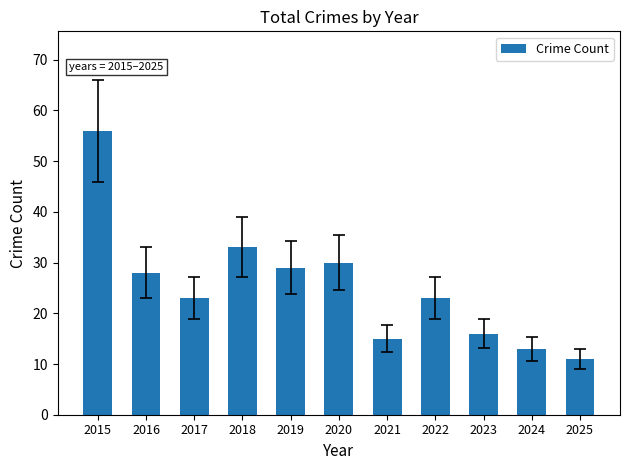

True or false: the data shows 11 at 2025.

True